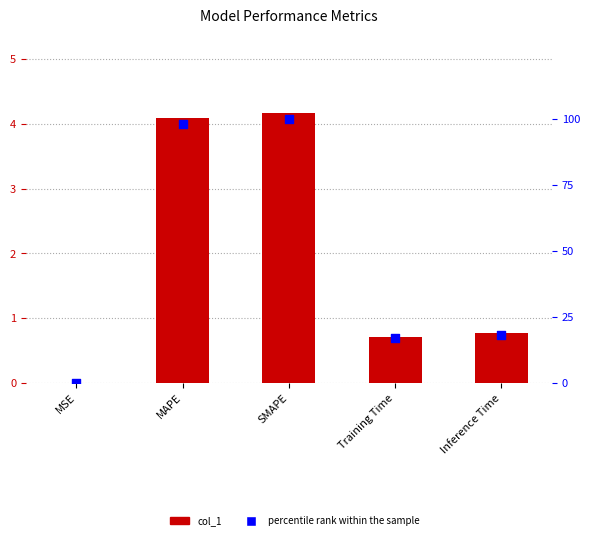

Is the value of percentile rank within the sample at SMAPE greater than the value of col_1 at MAPE?

Yes